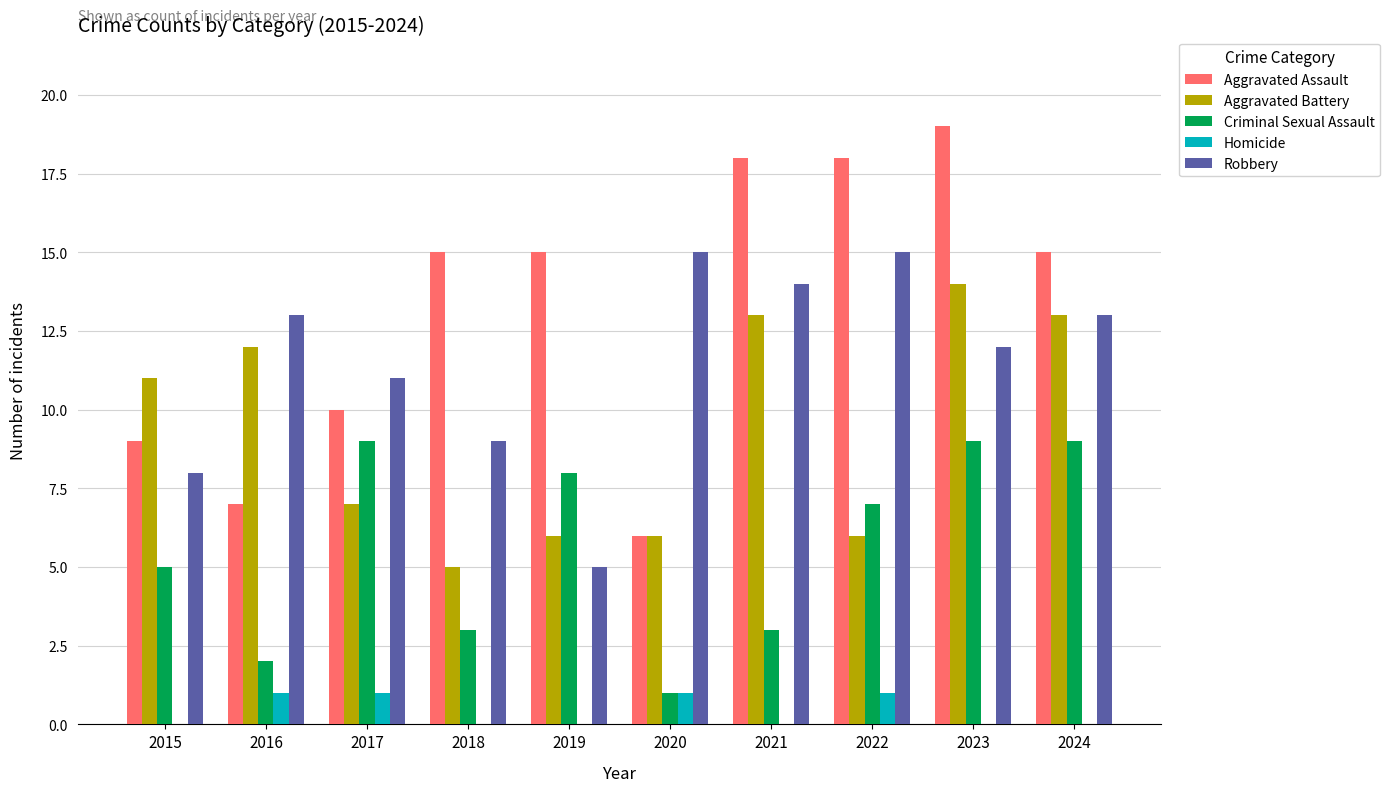

Is it true that Robbery equals 5 at 2021?

False